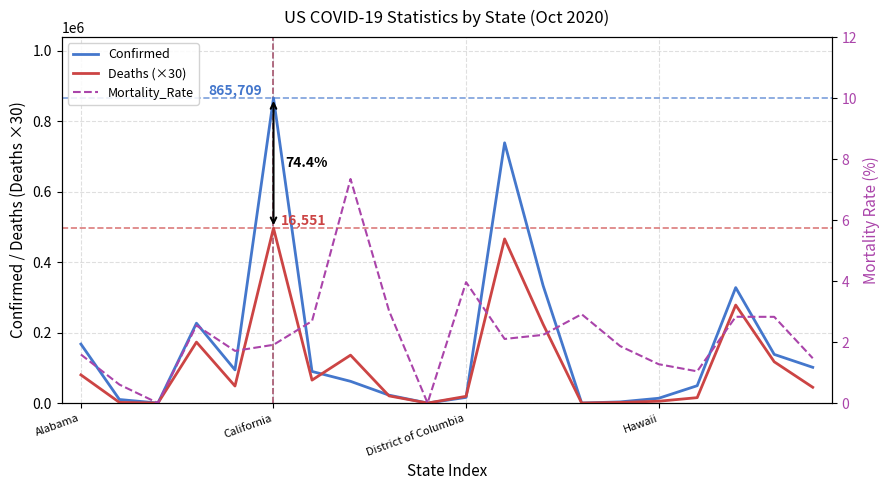

The Mortality_Rate series shows 1.6 at Alabama. True or false?

True